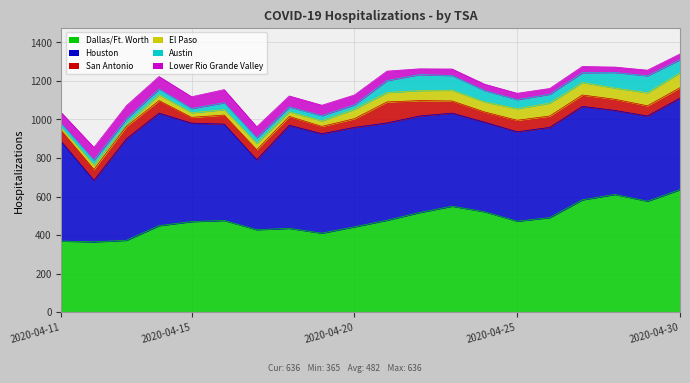

What is the spread (max minus min) of values at 2020-04-28?

583